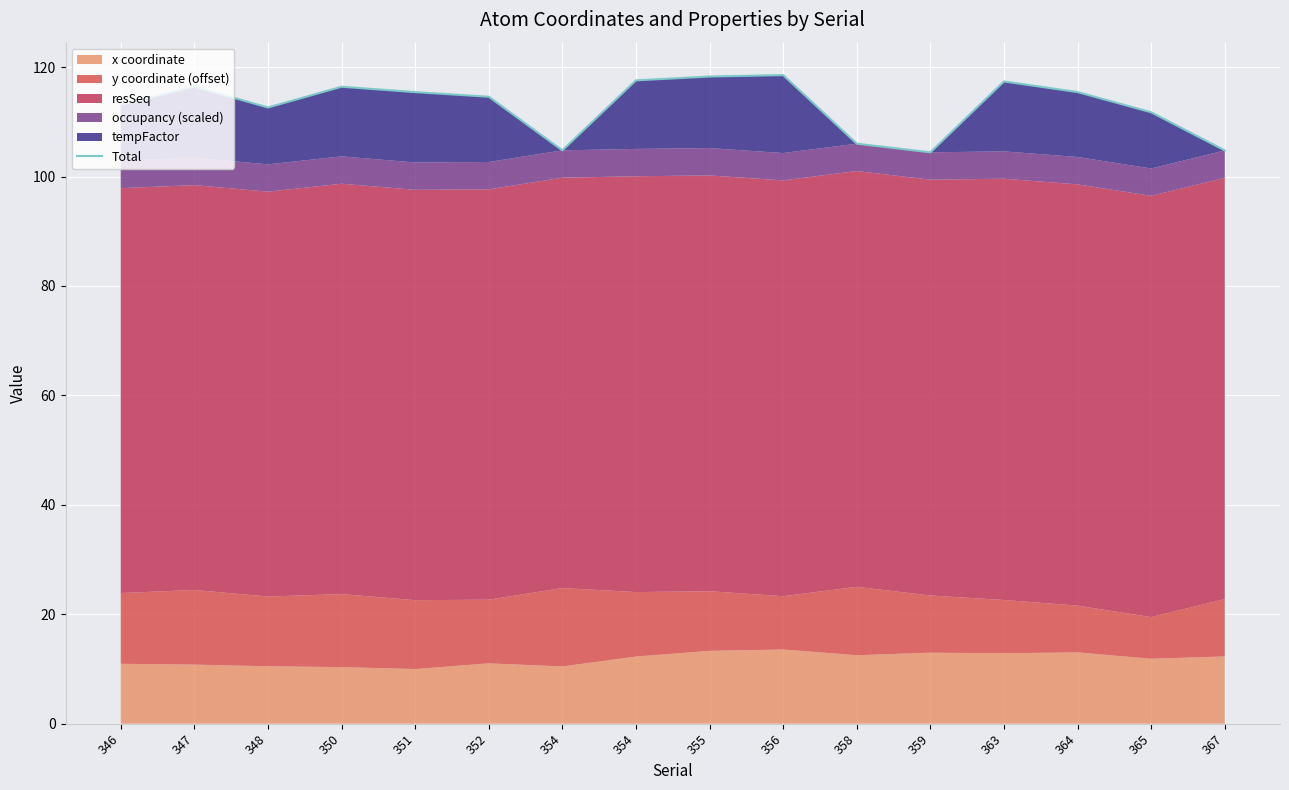

How many lines are shown in the chart?

1